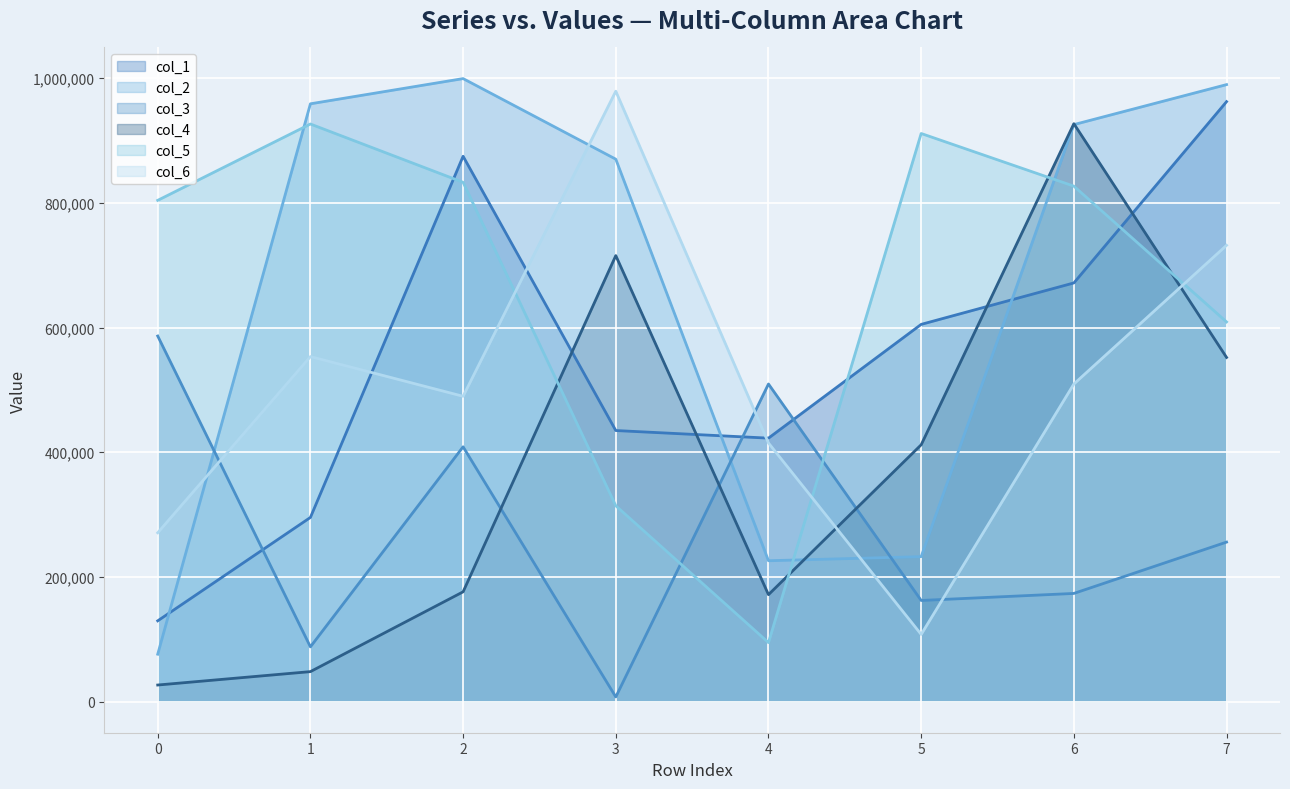

How many interior local peaks does the col_6 series have?

2